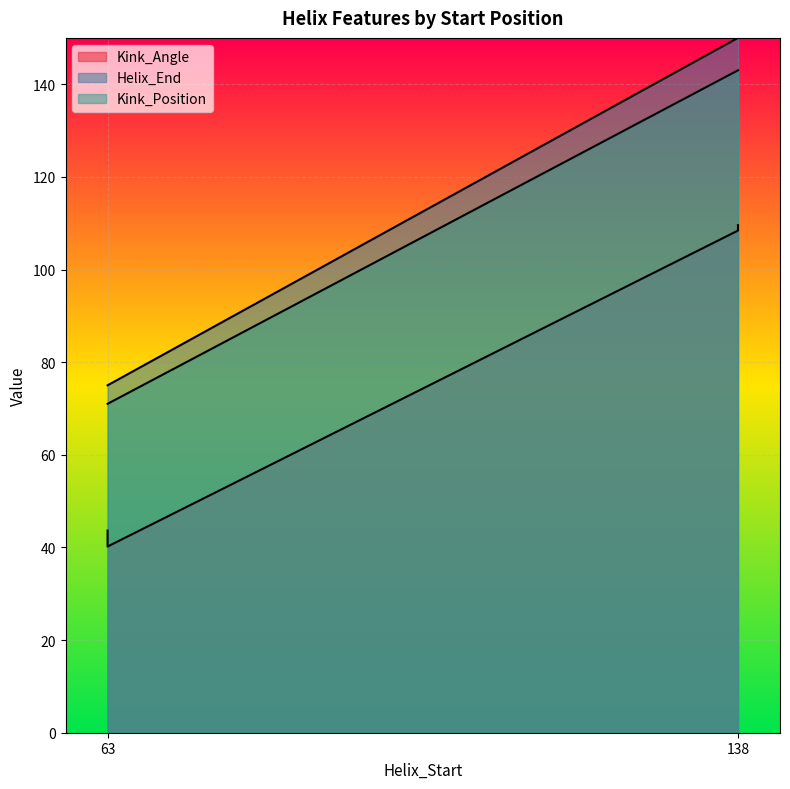

Reading right to left, transcribe all the data shown in this chart.

Kink_Angle: 138=109.6	138=108.4	63=40.2	63=43.6
Helix_End: 138=150.0	138=150.0	63=75.0	63=75.0
Kink_Position: 138=143.0	138=143.0	63=71.0	63=71.0